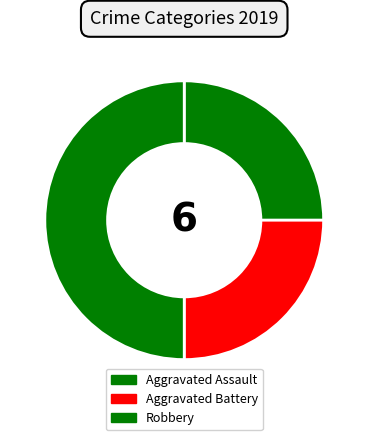

How many slices are in this pie chart?

3